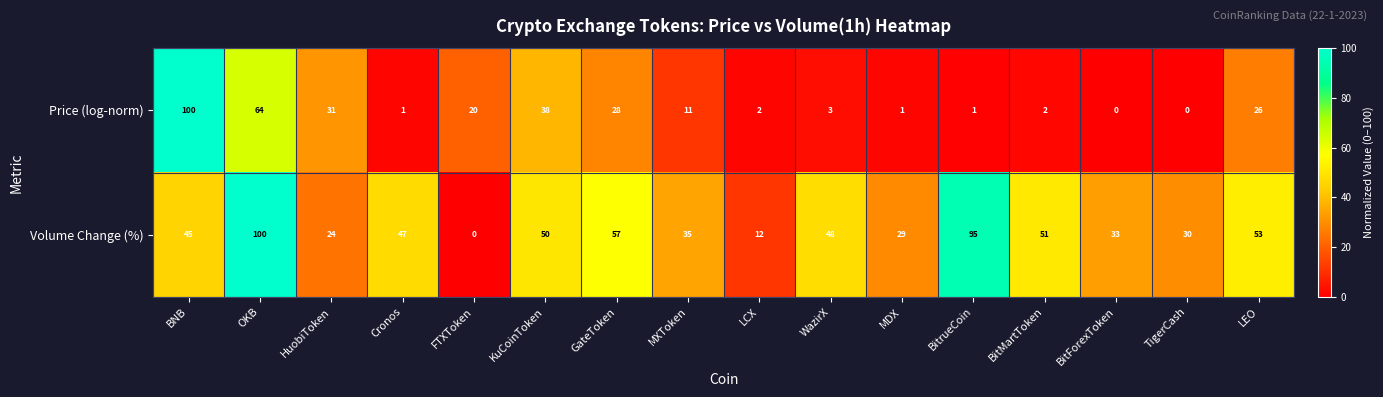

At which label does Volume Change (%) reach its peak?

OKB